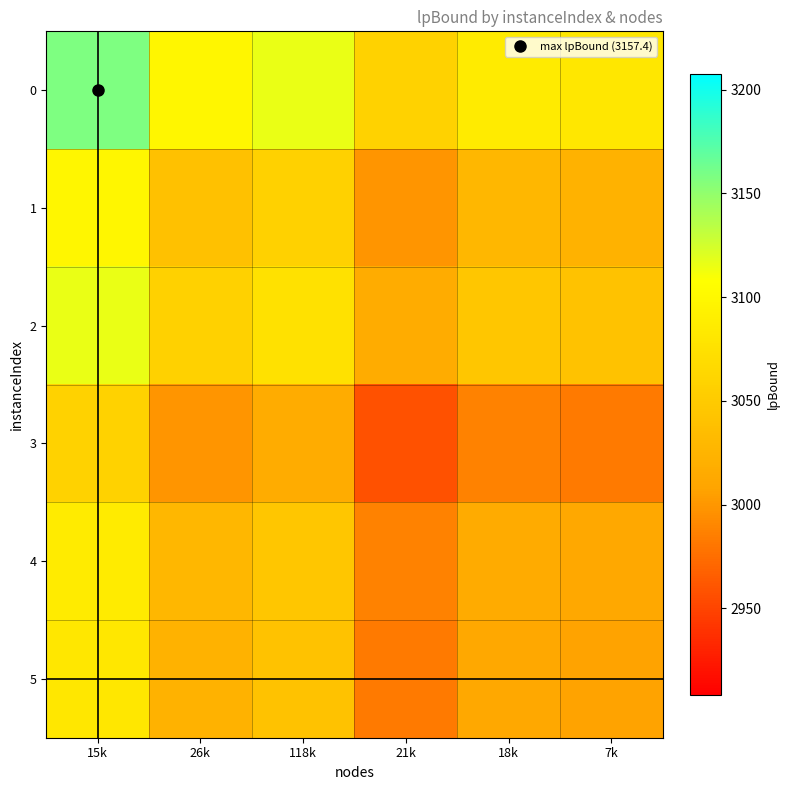

Reading left to right, transcribe all the data shown in this chart.

0: 15k=3157.4	26k=3098.5	118k=3116.0	21k=3057.8	18k=3086.4	7k=3082.2
1: 15k=3098.5	26k=3039.6	118k=3057.1	21k=2998.9	18k=3027.5	7k=3023.3
2: 15k=3116.0	26k=3057.1	118k=3074.6	21k=3016.4	18k=3045.0	7k=3040.8
3: 15k=3057.8	26k=2998.9	118k=3016.4	21k=2958.3	18k=2986.9	7k=2982.6
4: 15k=3086.4	26k=3027.5	118k=3045.0	21k=2986.9	18k=3015.4	7k=3011.2
5: 15k=3082.2	26k=3023.3	118k=3040.8	21k=2982.6	18k=3011.2	7k=3006.9